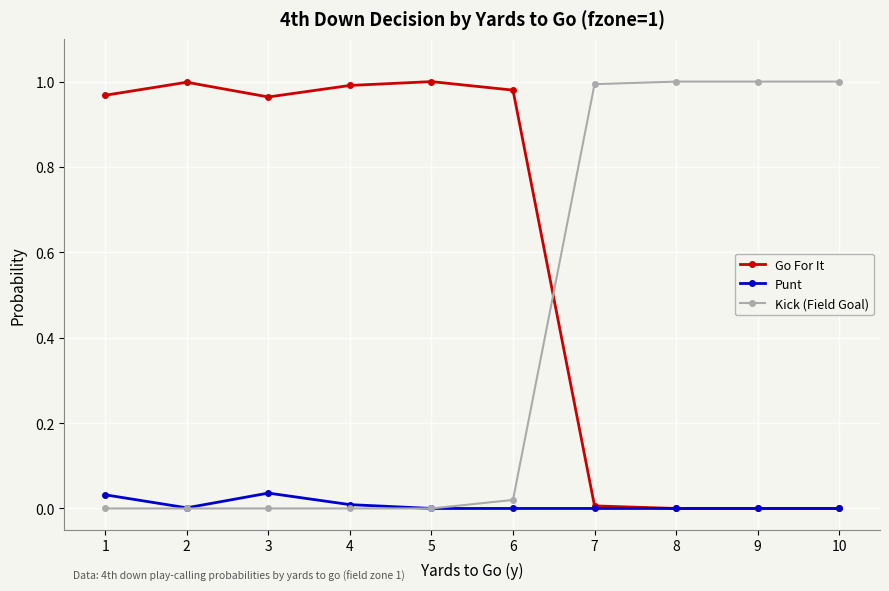

The value of Go For It at 7 is 0.0. True or false?

True